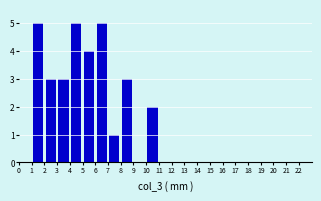

How tall is the bar that spans 8 to 9 on the x-axis? The values are not printed on the chart, so give them approximately, as read against the axis.

3